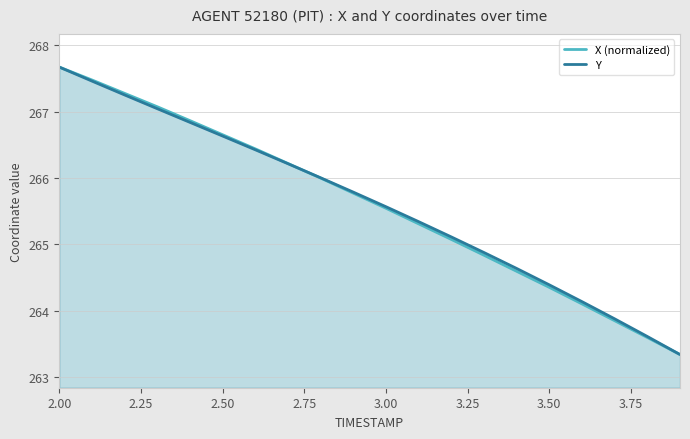

True or false: X (normalized) has a value of 264.4 at 3.50.

True